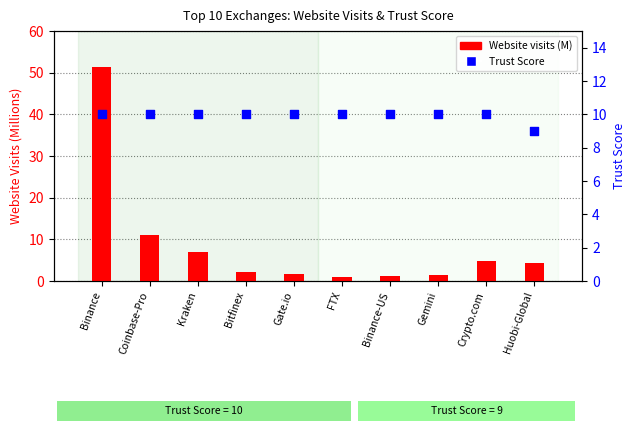

Which series reaches the minimum Y coordinate?

Website visits (M)